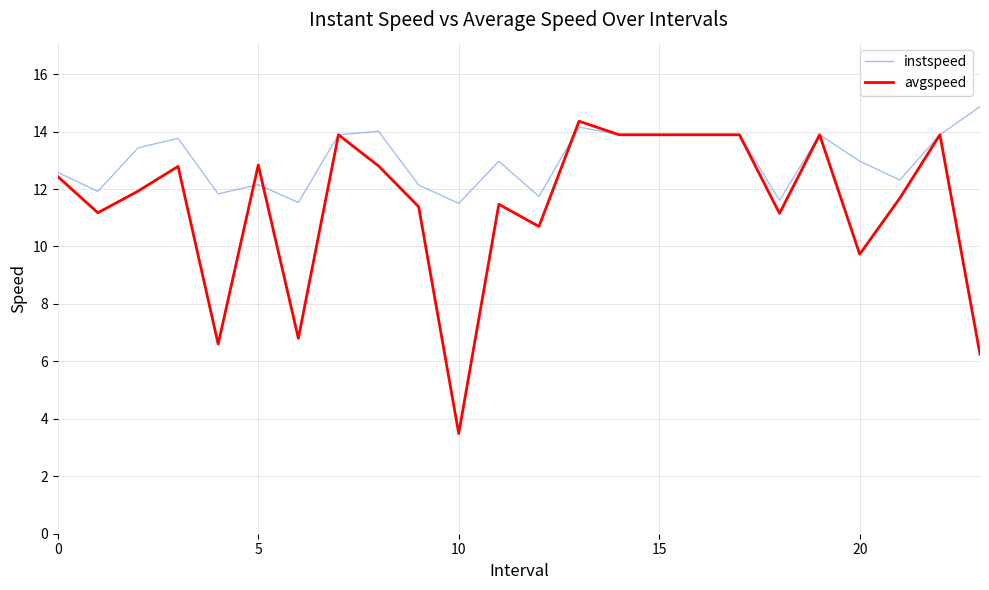

Which series has the largest range (max minus min)?

avgspeed